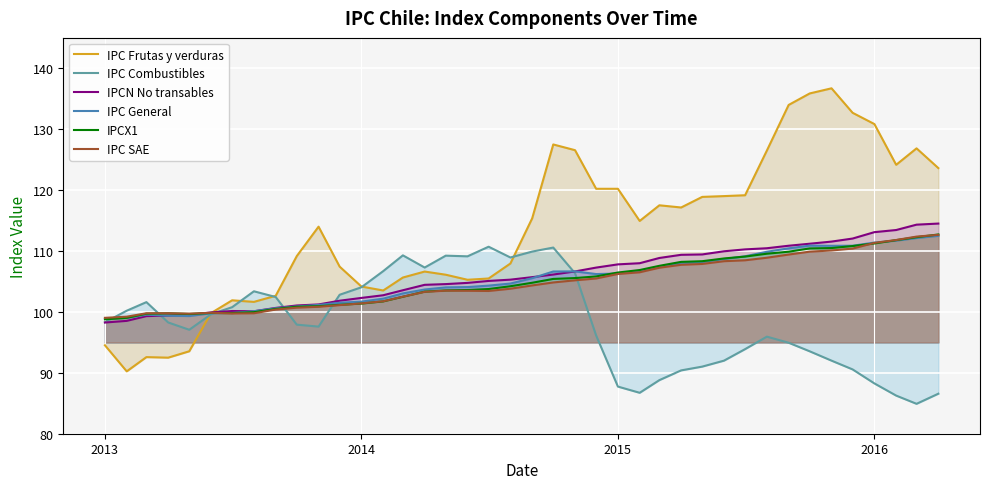

What is the minimum value for IPC Combustibles?

84.9